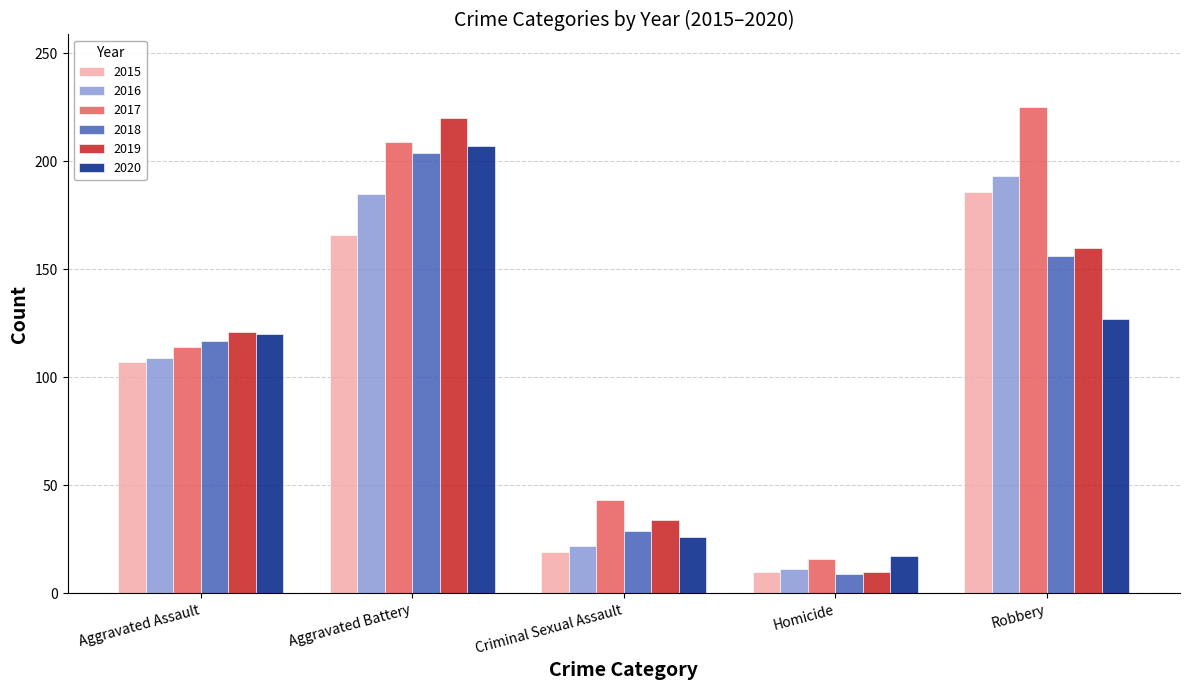

What is the difference between the maximum and second lowest values in the 2015 series?

167